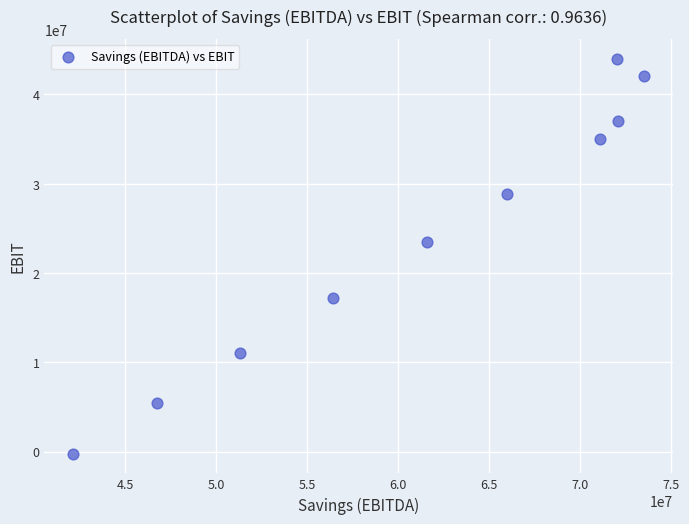

What Y value in the scatter plot is closest to 21881895?

23422352.7